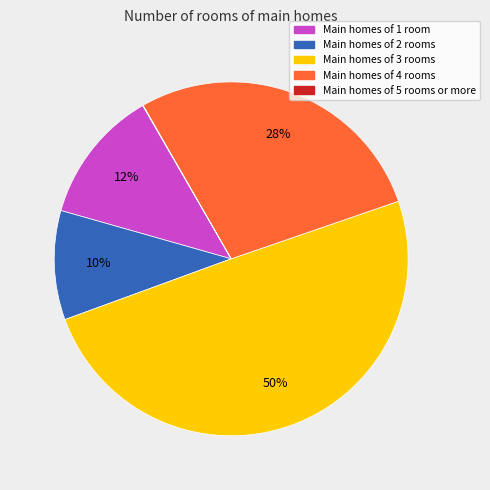

To the nearest percent, what is the average slice percentage?

20%